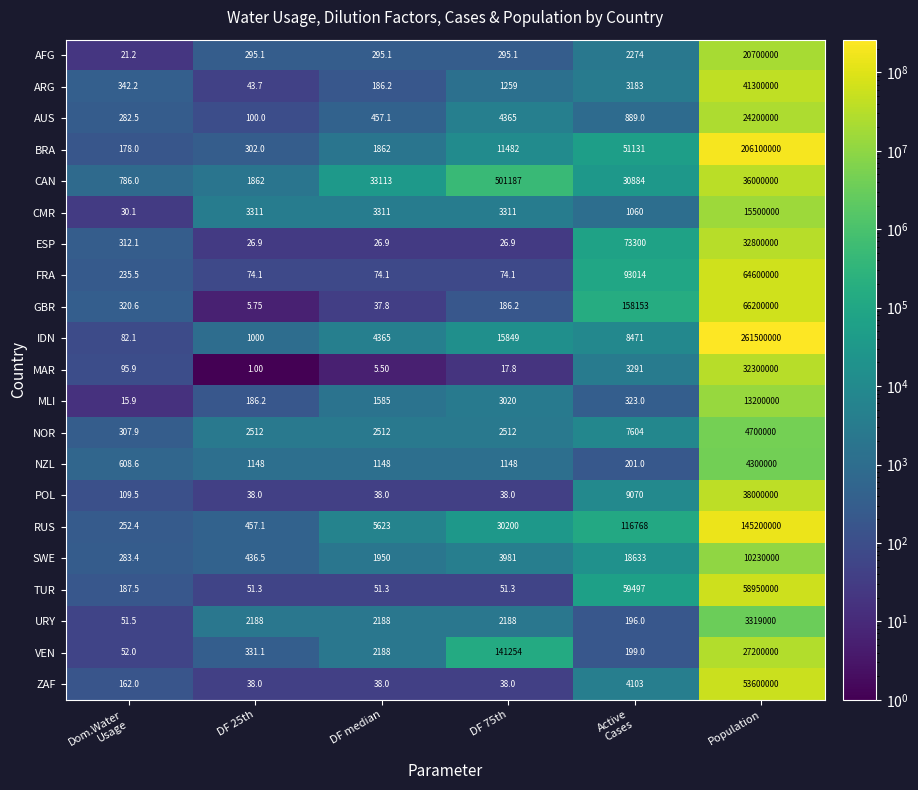

Which series has the largest total across all categories?

IDN